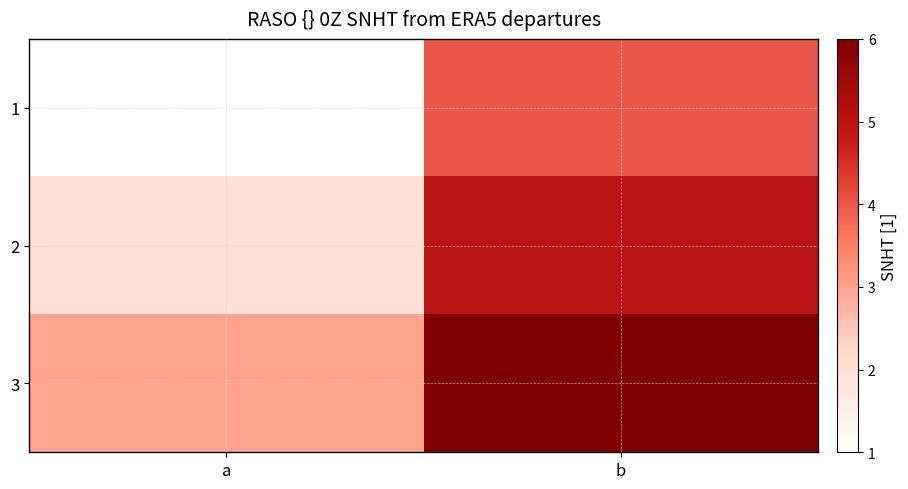

Rank the series by their maximum value, from highest to lowest.

3, 2, 1